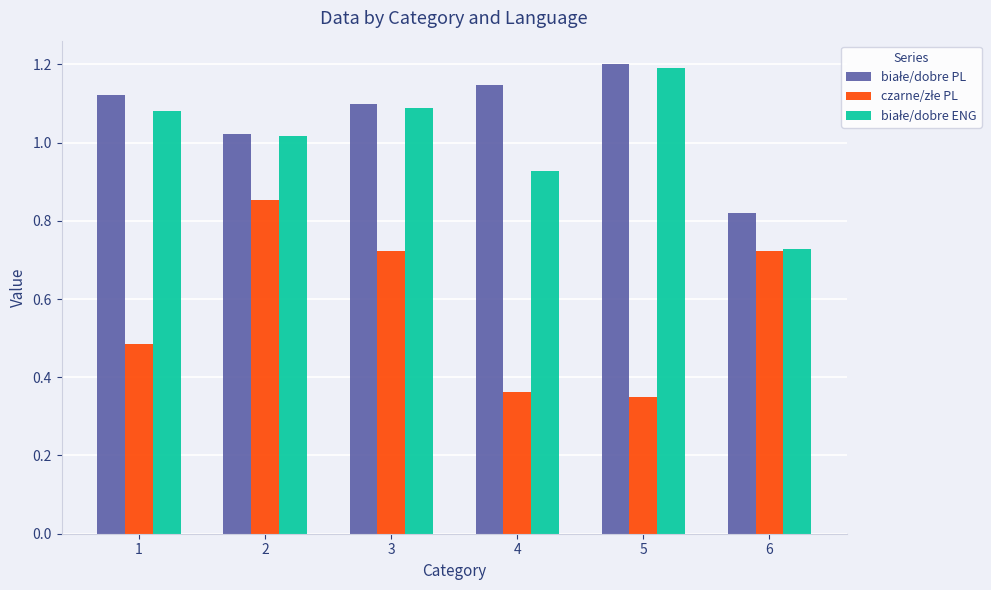

At how many categories does at least one series exceed 0?

6